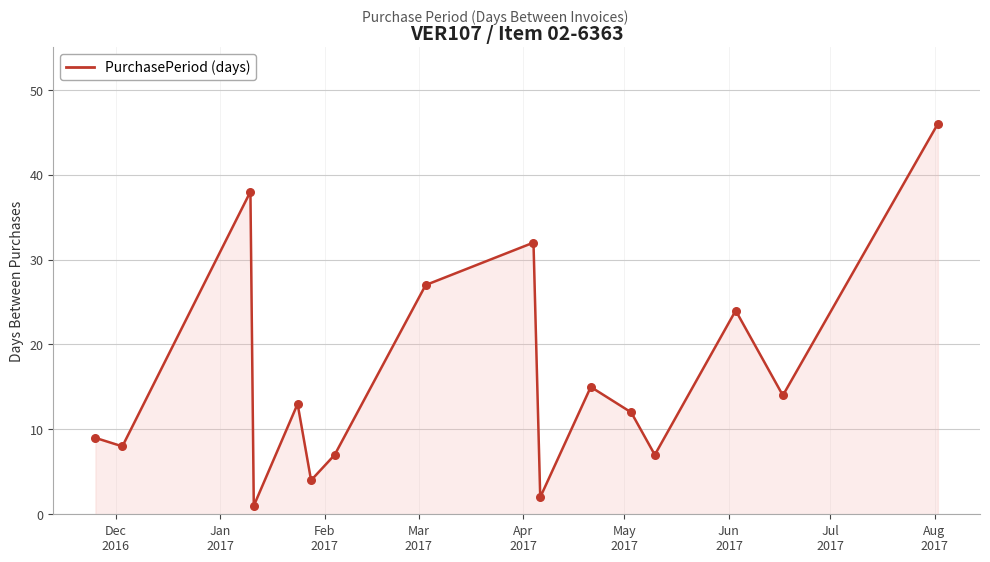

What is the difference between the maximum and minimum values?

45